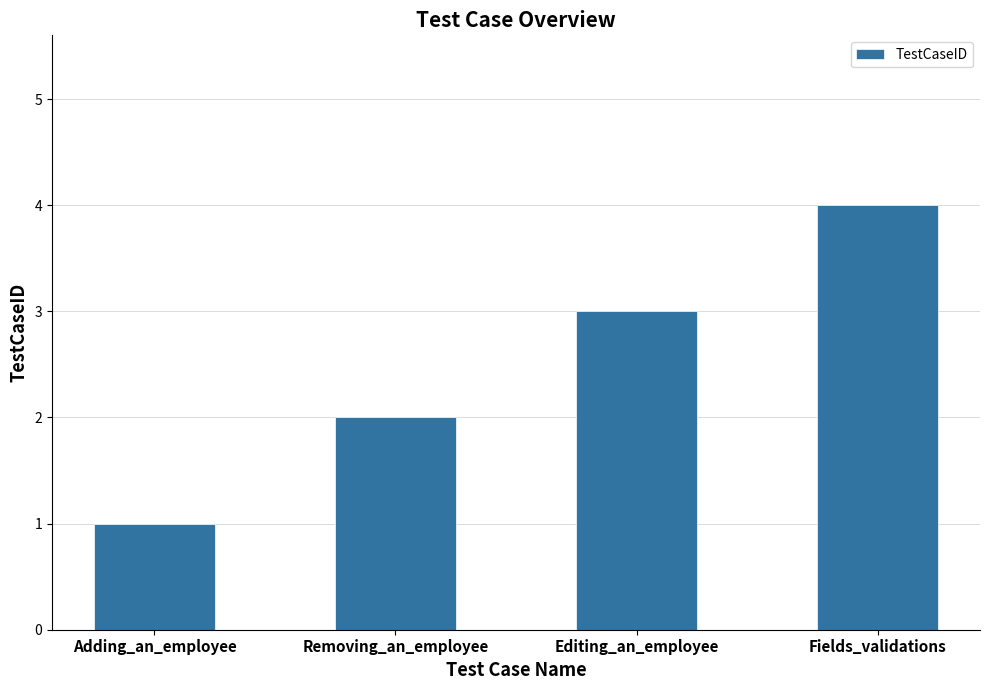

Reading left to right, extract all data points from this chart.

1	2	3	4